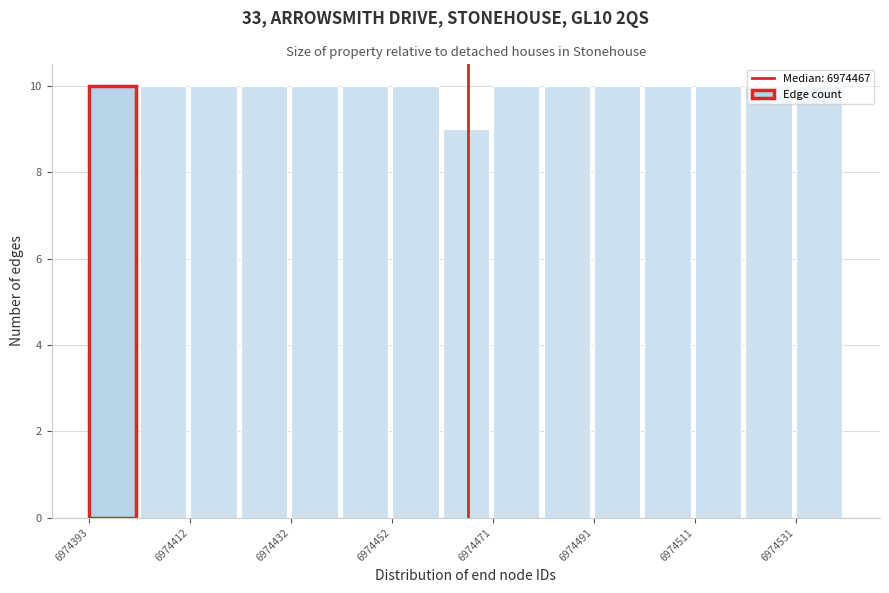

Reading left to right, list every bar in this chart as the range it spans on the x-axis followed by its height. Neither the bar edges nor the heights are printed on the chart, so give them approximately, as read against the axes.

6974394 to 6974402: 10
6974402 to 6974412: 10
6974412 to 6974422: 10
6974422 to 6974432: 10
6974432 to 6974442: 10
6974442 to 6974452: 10
6974452 to 6974462: 10
6974462 to 6974472: 9
6974472 to 6974482: 10
6974482 to 6974492: 10
6974492 to 6974502: 10
6974502 to 6974512: 10
6974512 to 6974522: 10
6974522 to 6974532: 10
6974532 to 6974542: 10